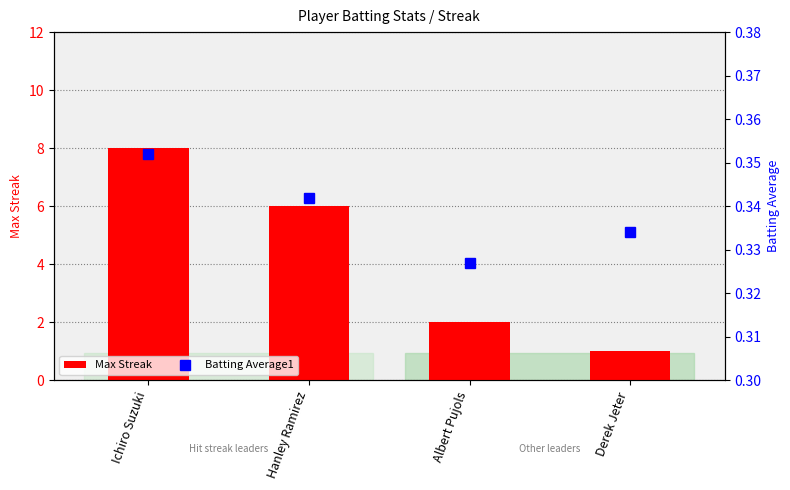

The Batting Average1 series shows 0.3 at Hanley Ramirez. True or false?

True